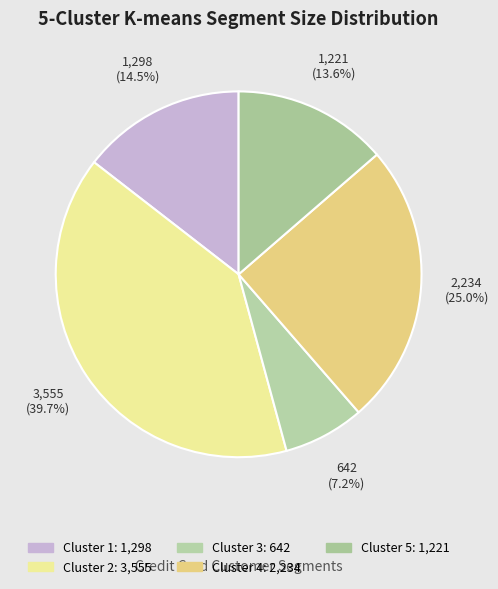

Which category has the smallest portion of the pie?

Cluster 3